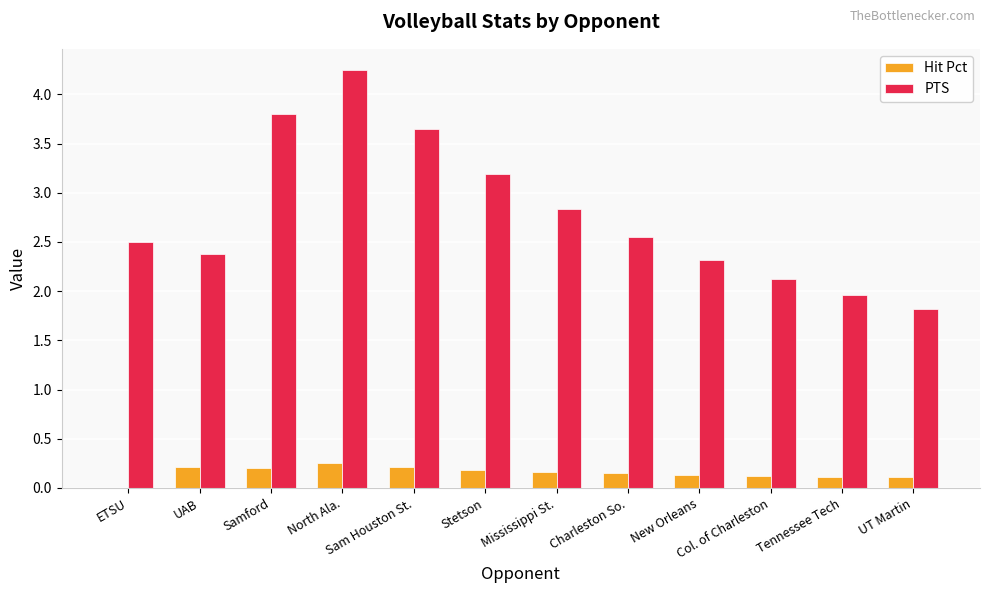

How many data points does each series have?

12